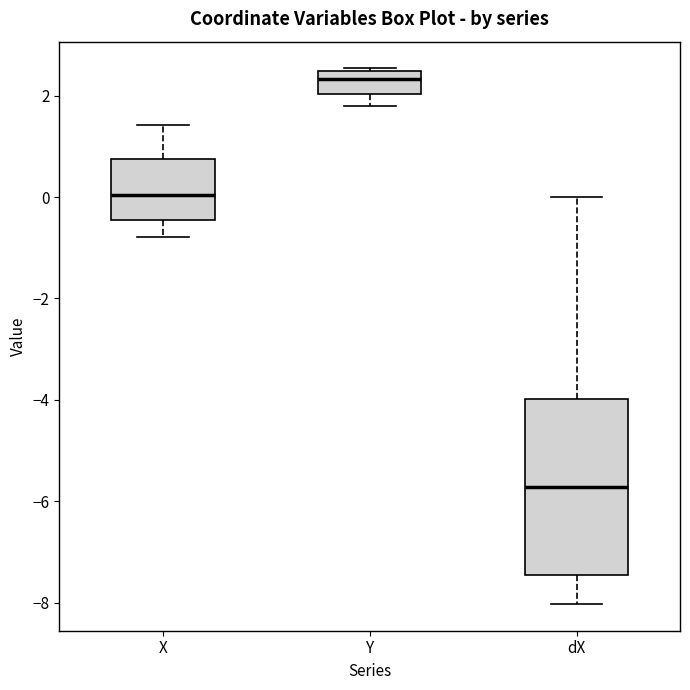

Reading left to right, read every box against the y-axis: the position of its median line, the range the box covers, and the ends of its whiskers. The values are not printed on the chart, so give them approximately, as read against the axis.

X: median 0.0, box -0.4 to 0.8, whiskers -0.8 to 1.4
Y: median 2.4 (just below the box's upper edge), box 2.0 to 2.4, whiskers 1.8 to 2.6
dX: median -5.8, box -7.4 to -4.0, whiskers -8.0 to 0.0